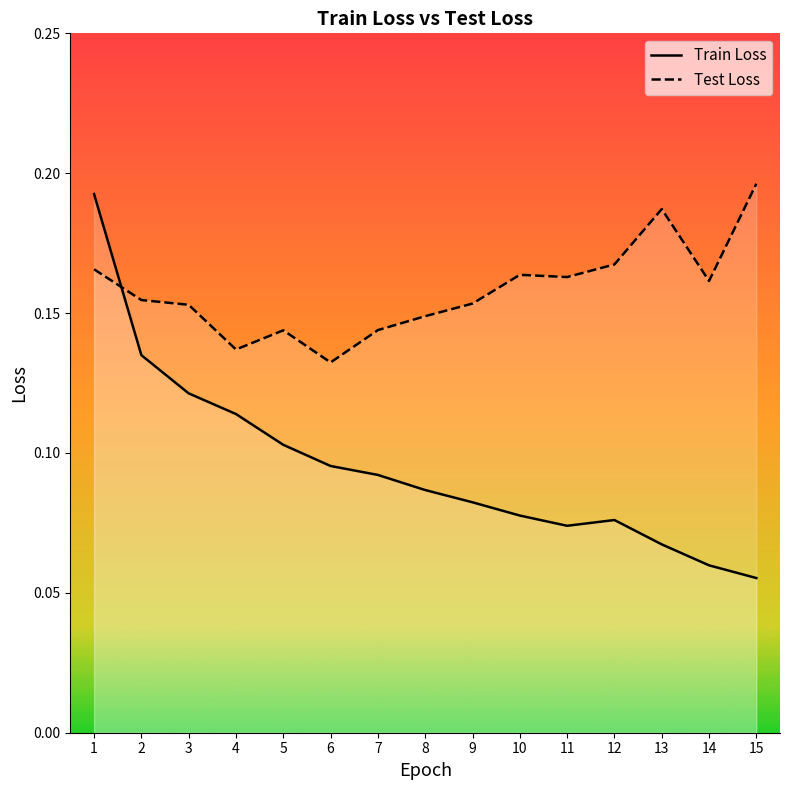

After their last crossing, which series has the higher values: Test Loss or Train Loss?

Test Loss